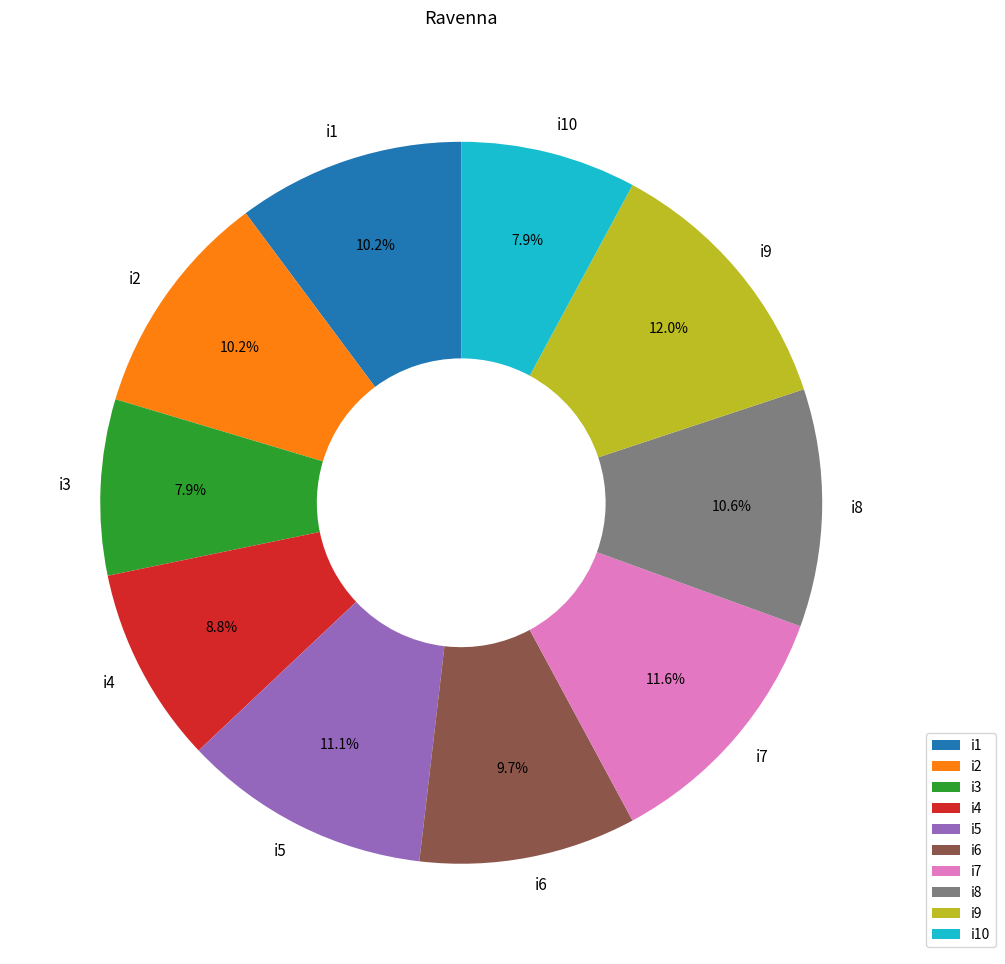

Which has a higher value, i10 or i5?

i5